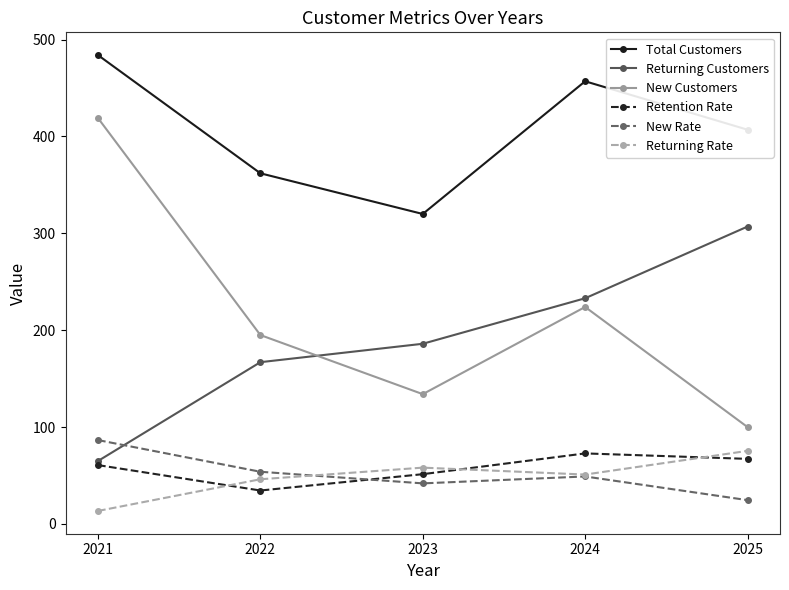

At which label is Retention Rate closest to 53?

2023